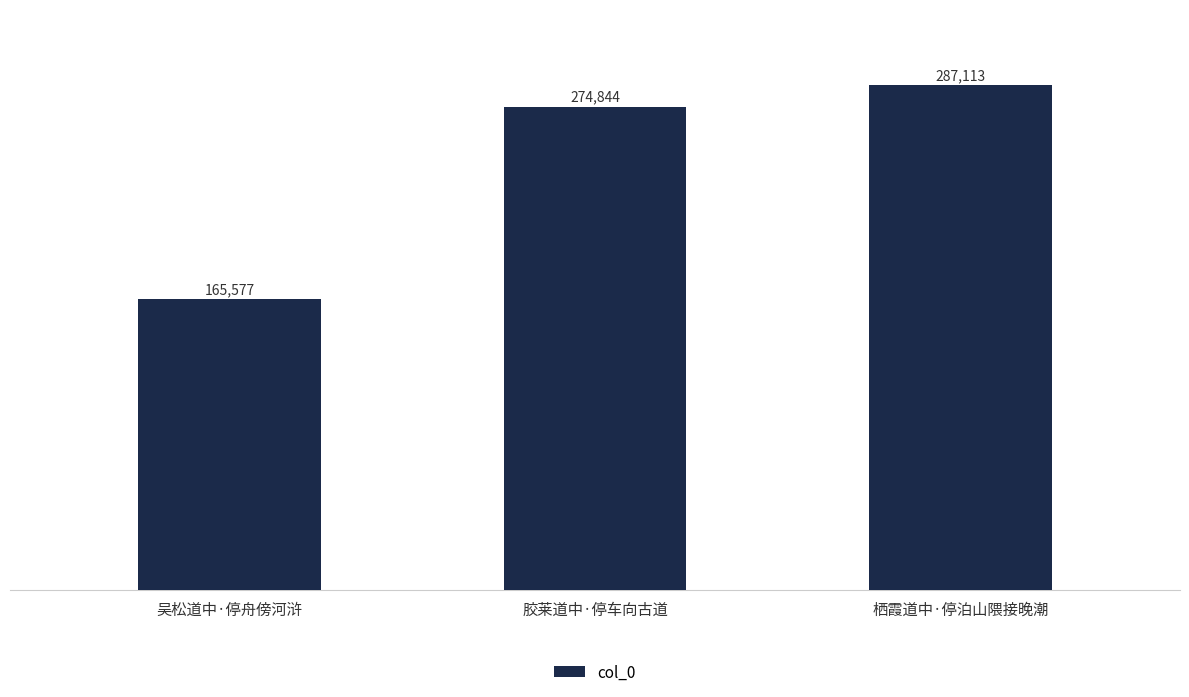

Which label corresponds to the largest value in the chart?

栖霞道中·停泊山隈接晚潮